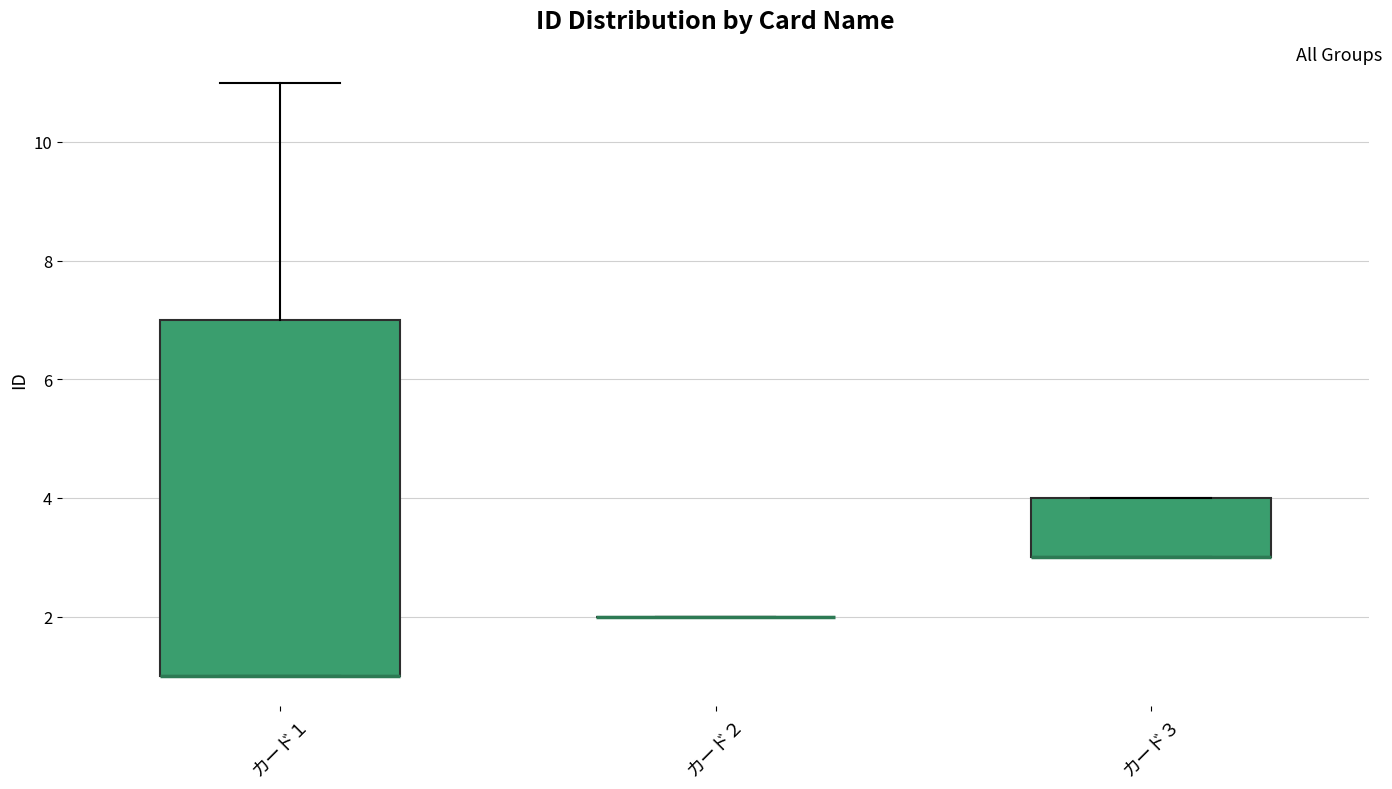

Reading left to right, transcribe this box plot: for each box, give where its median line is, the range the box spans, and where its two whiskers end, as read against the y-axis. The values are not printed on the chart, so give them approximately, as read against the axis.

カード１: median 1 (drawn on the box's lower edge), box 1 to 7, whiskers 1 to 11
カード２: box collapsed to a line at 2, whiskers 2 to 2
カード３: median 3 (drawn on the box's lower edge), box 3 to 4, whiskers 3 to 4